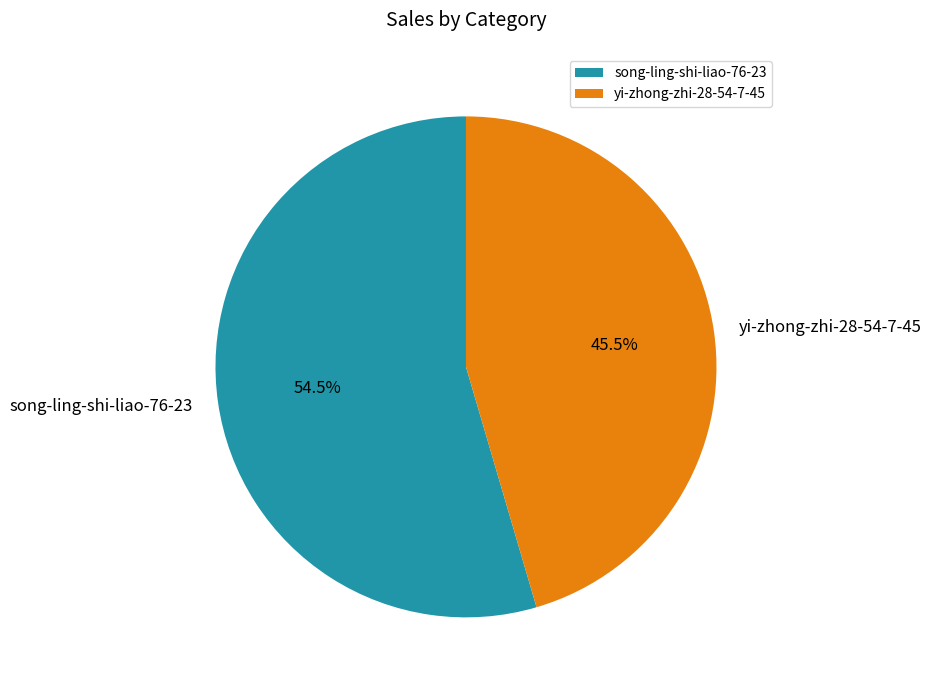

What is the largest slice in the pie chart?

song-ling-shi-liao-76-23